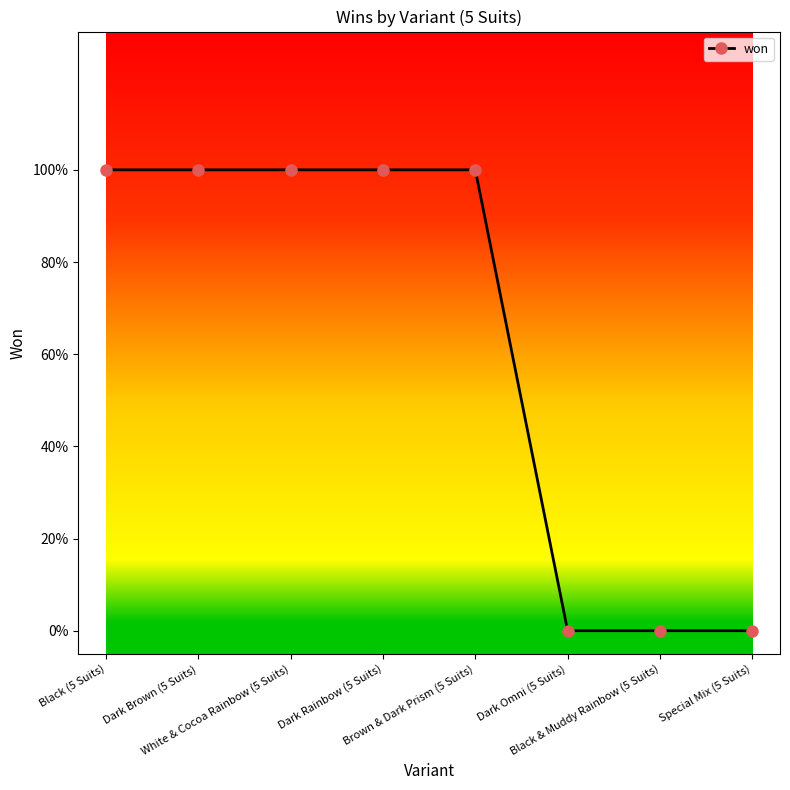

What is the label of the 8th point from the left?

Special Mix (5 Suits)